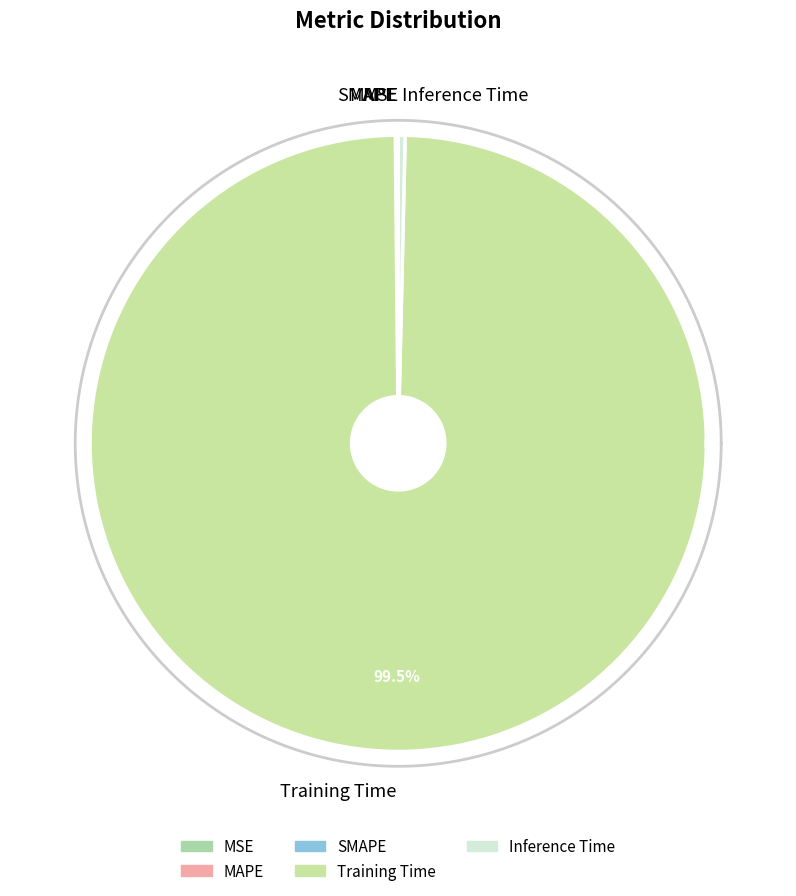

Count the number of slices in the pie.

5